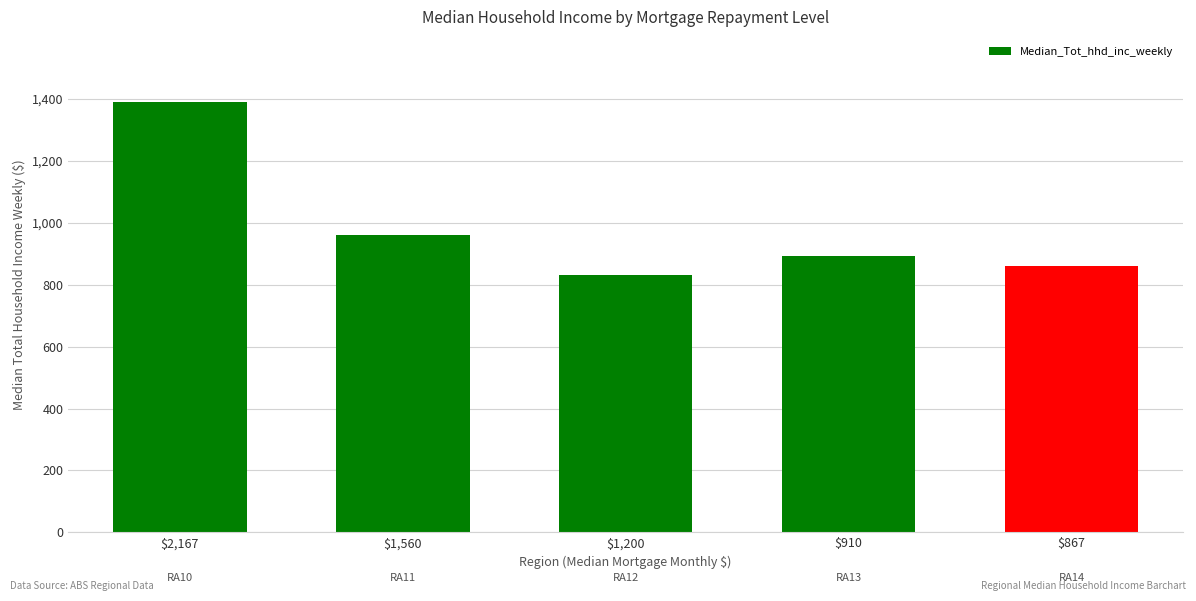

What is the greatest value displayed?

1391